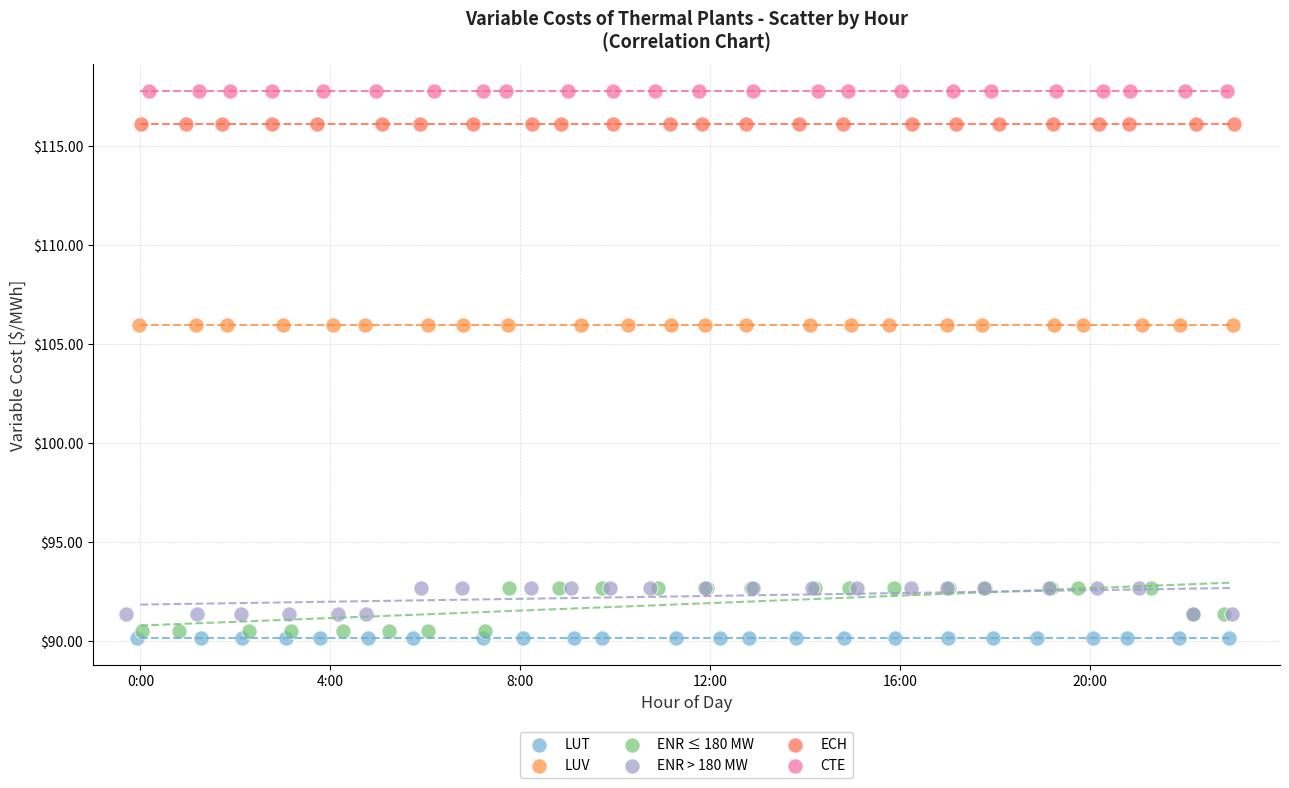

Which series contains the highest Y value?

CTE